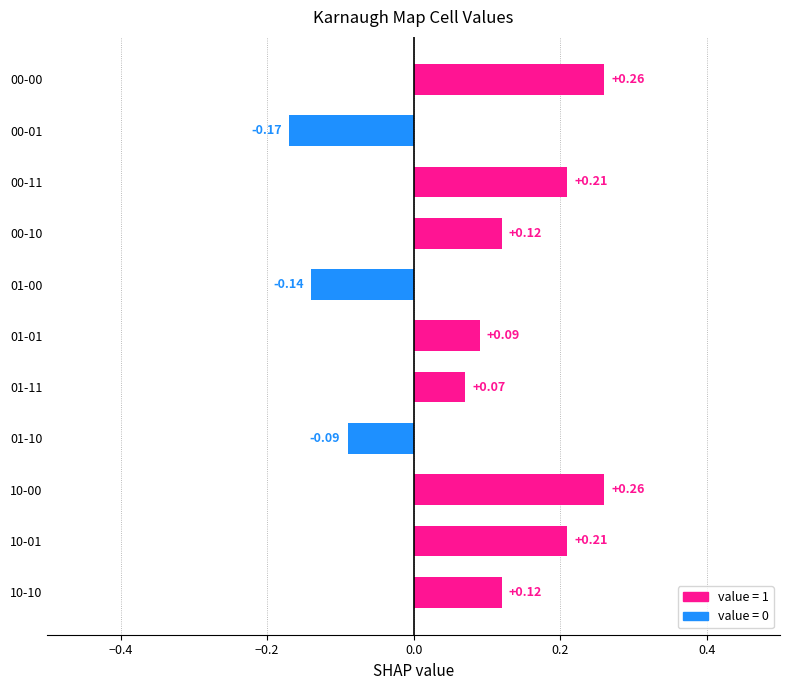

What is the smallest value displayed?

-0.2